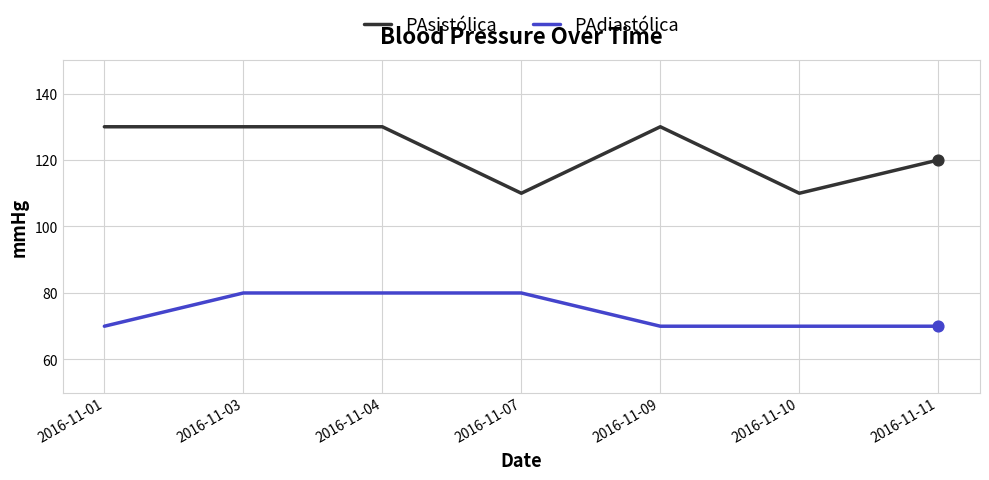

Which series has the largest total across all categories?

PAsistólica